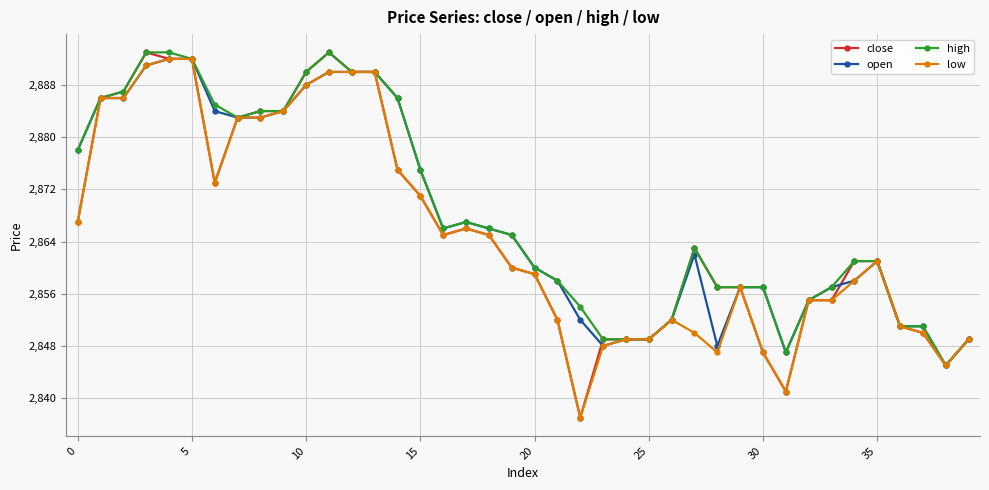

True or false: open has more than 0 points higher than both neighbors.

True